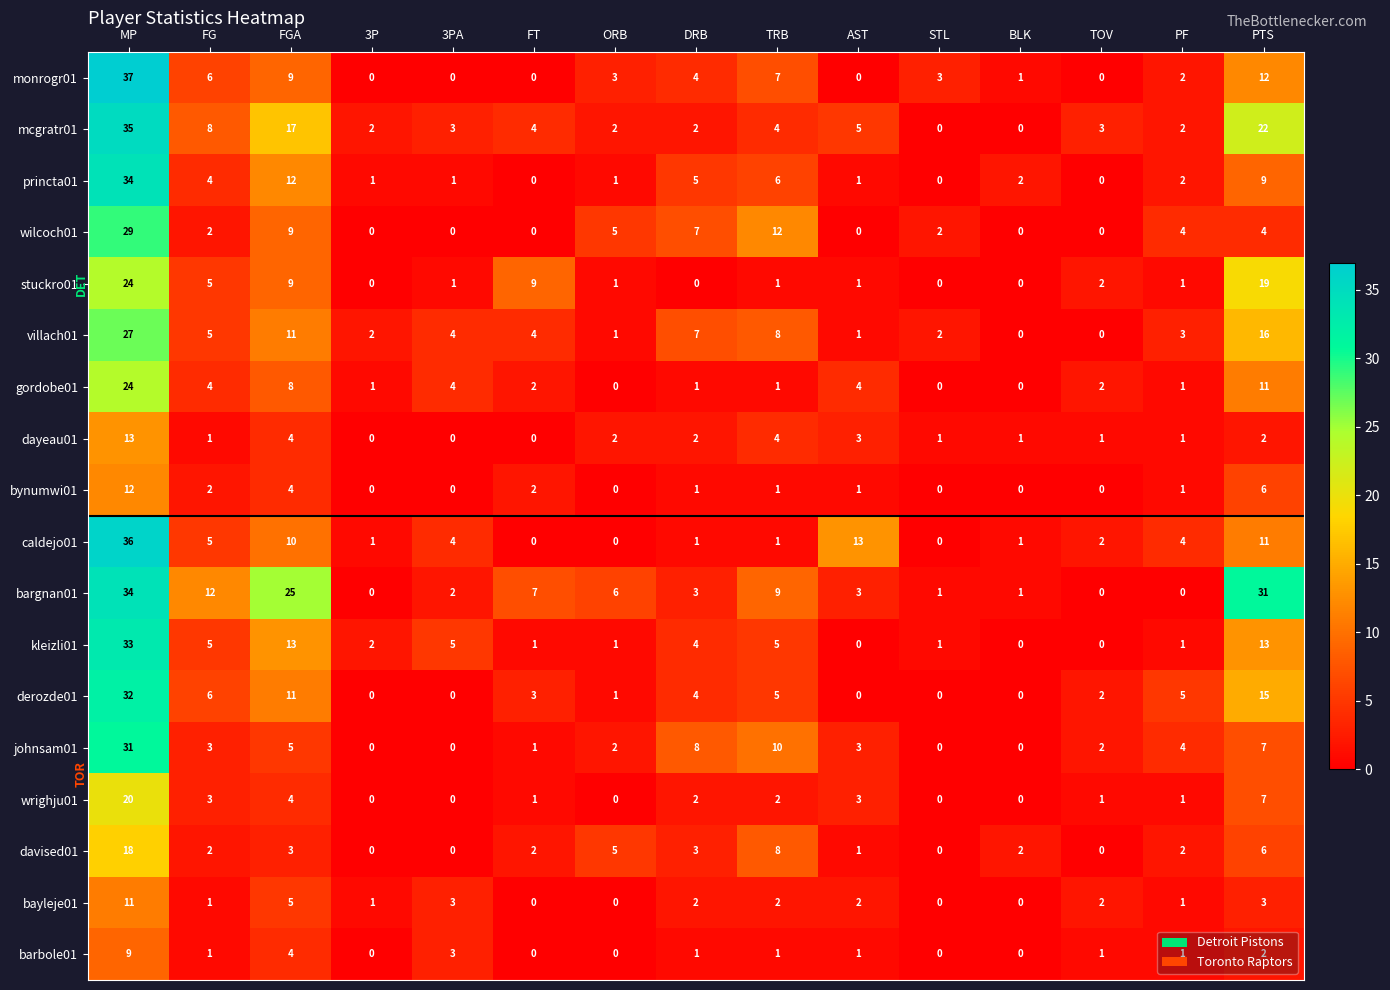

What is the difference between the highest and lowest values at 3PA?

5